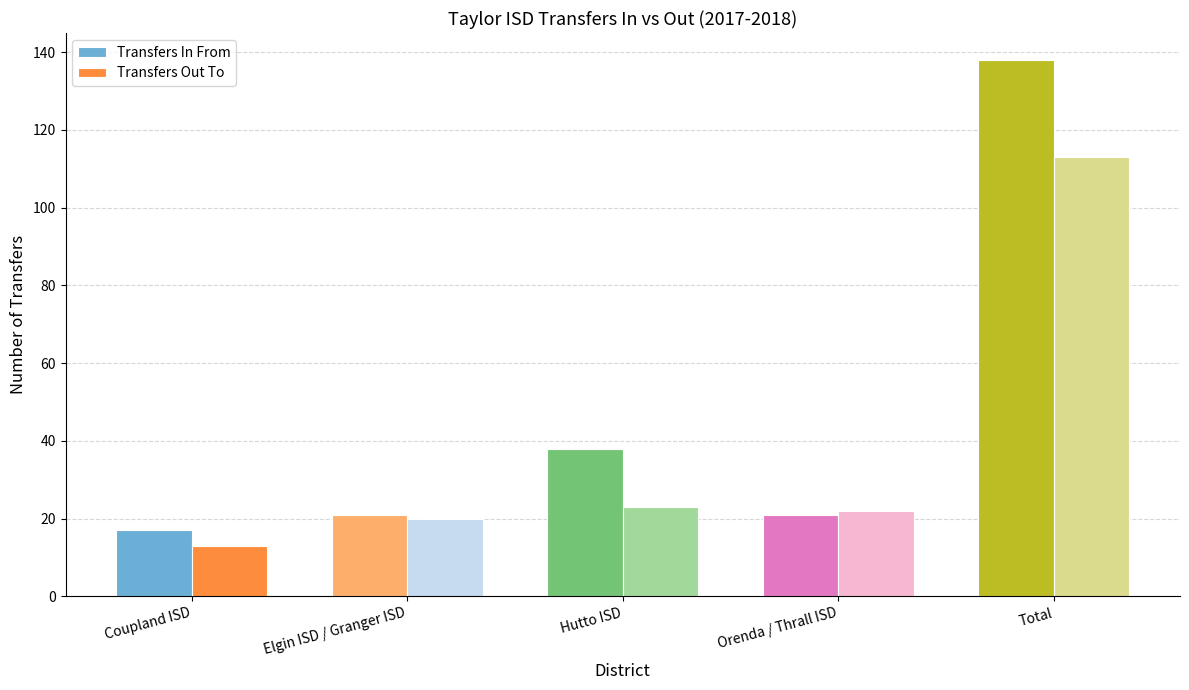

At which label does Transfers In From reach its peak?

Total